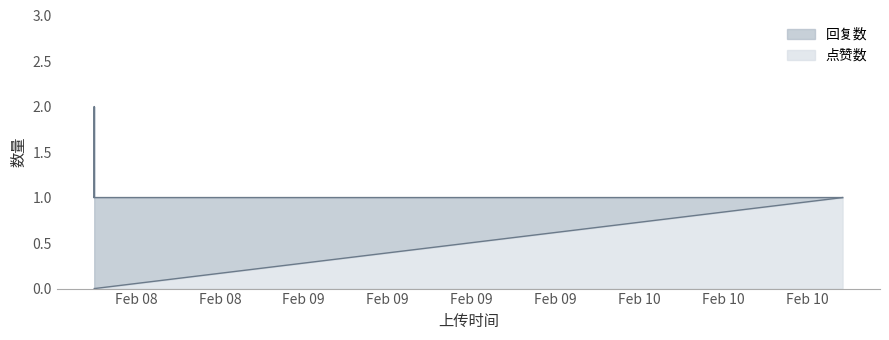

The value of 回复数 at 1675846863 is 1. True or false?

False